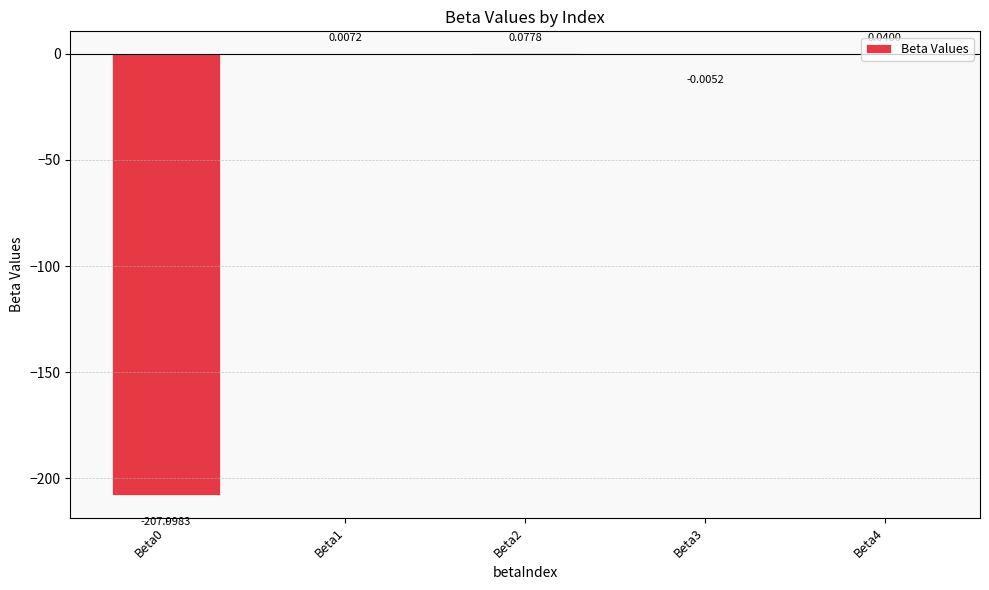

What is the average value?

-41.6